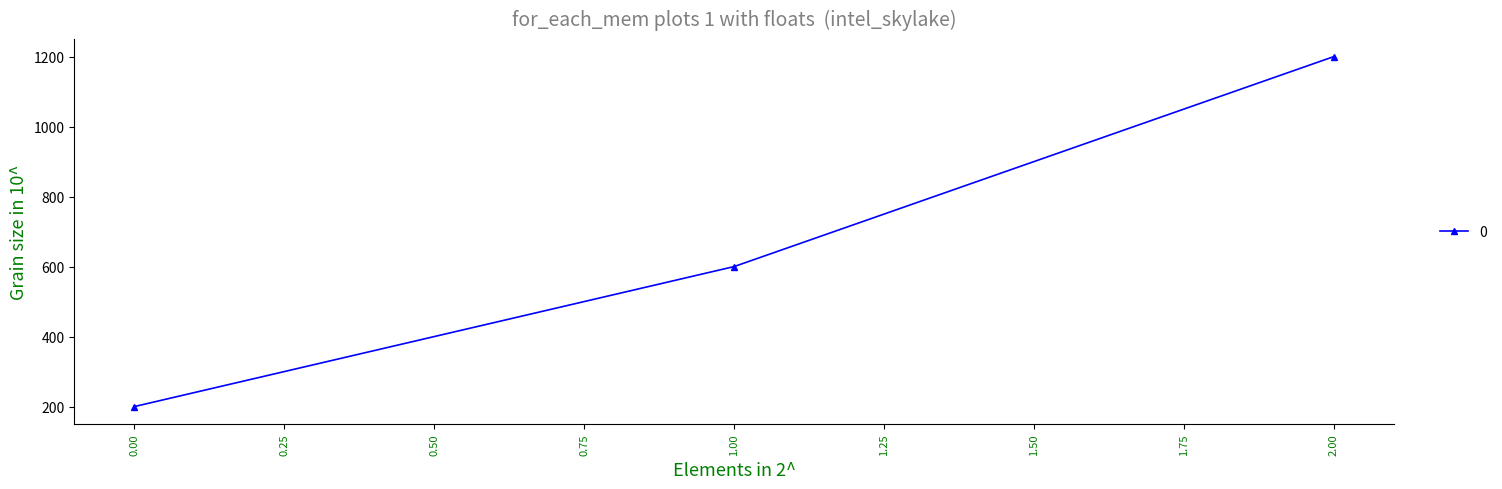

Rank the categories by value from lowest to highest.

0.00, 1.00, 2.00